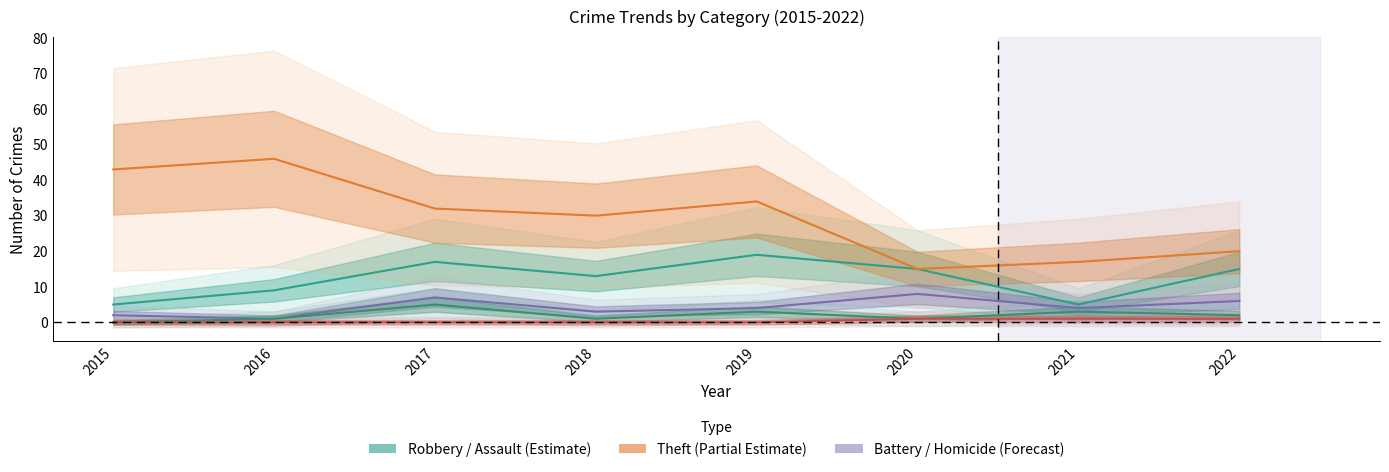

At 2020, list the series in order from largest to smallest.

Robbery, Theft, Aggravated Battery, Aggravated Assault, Homicide